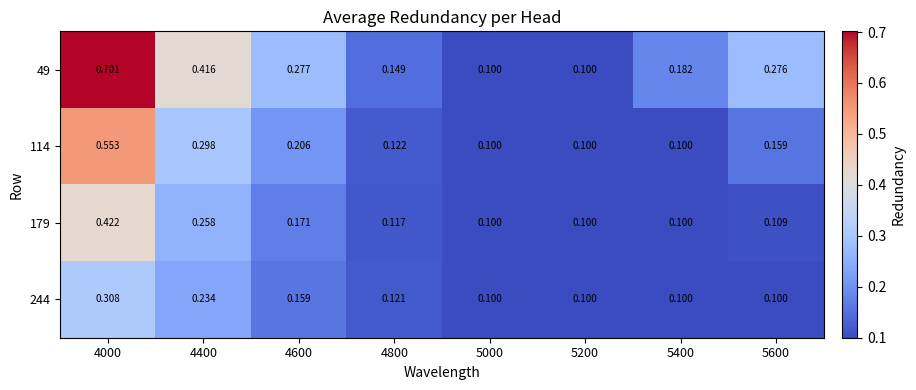

List the series in order of their peak value, lowest first.

244, 179, 114, 49